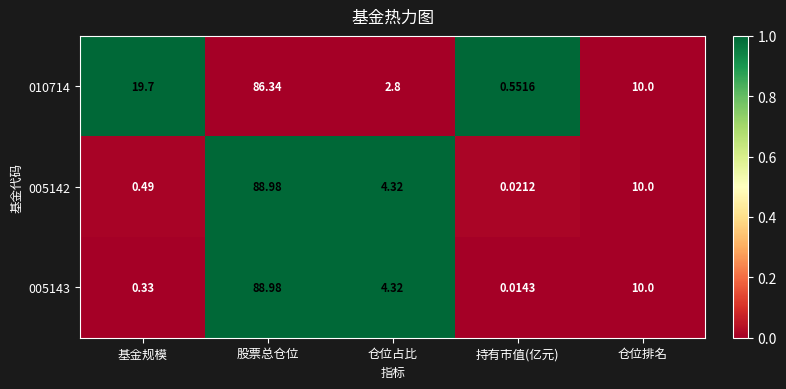

Rank the categories by 005143 value from highest to lowest.

股票总仓位, 仓位排名, 仓位占比, 基金规模, 持有市值(亿元)